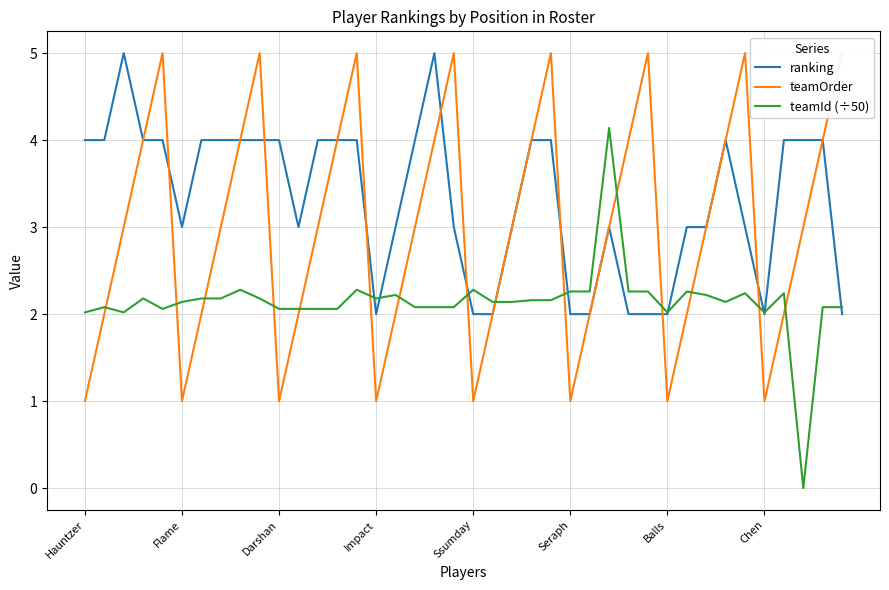

What position from the left is 26?

27